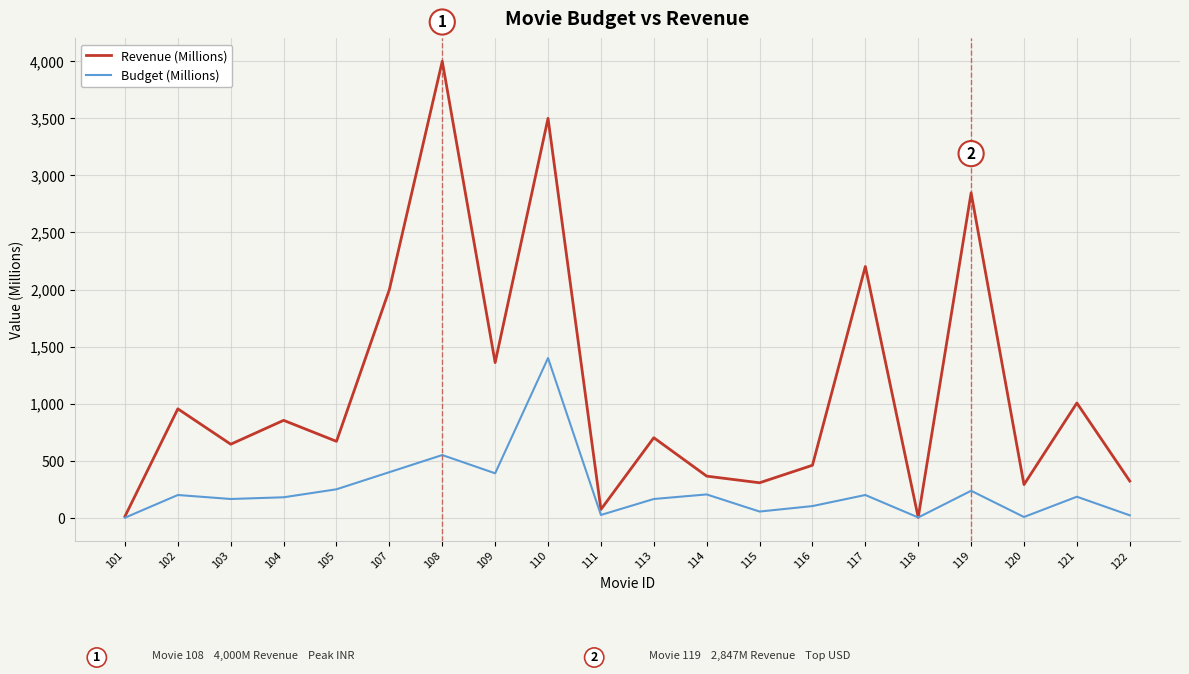

Is the value of Revenue (Millions) at 114 greater than the value of Budget (Millions) at 113?

Yes